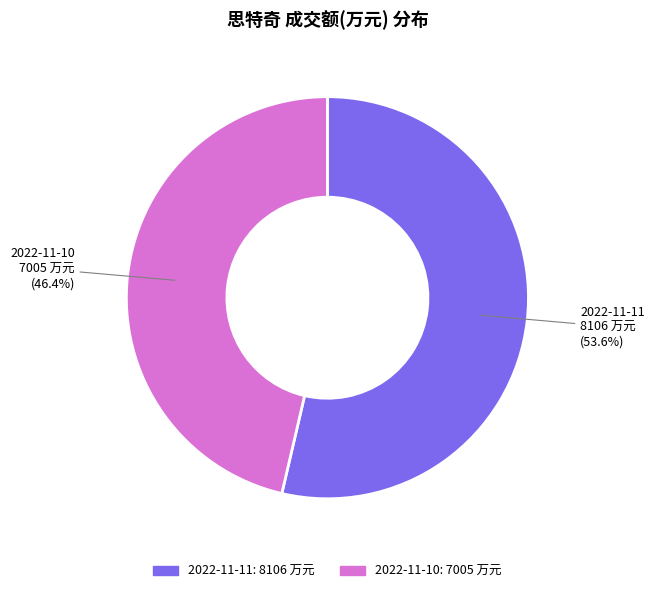

How many segments does this pie chart have?

2